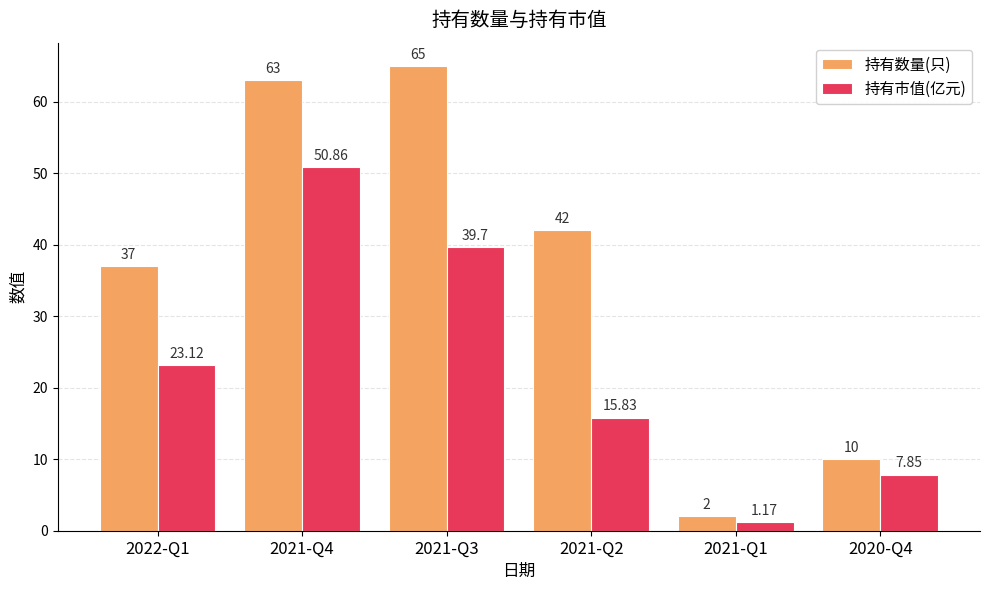

What is the sum of the 持有数量(只) values at 2021-Q4 and 2021-Q1?

65.0